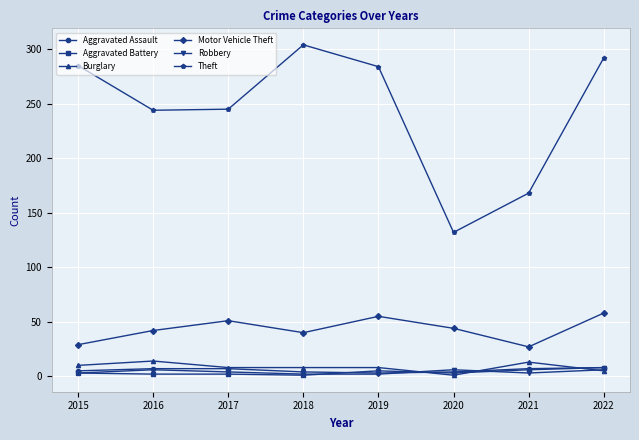

True or false: Aggravated Battery and Theft cross at least once.

False